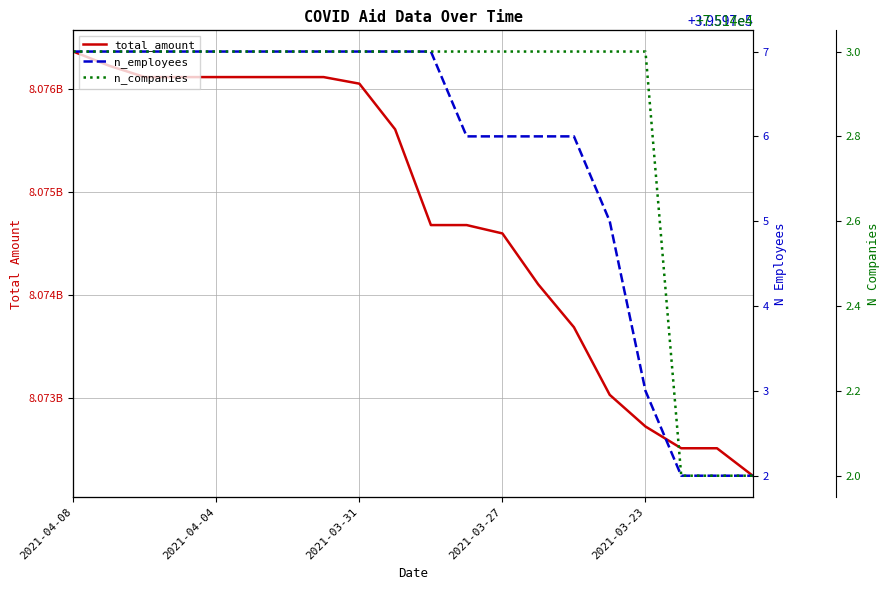

Which series has the largest total across all categories?

total_amount